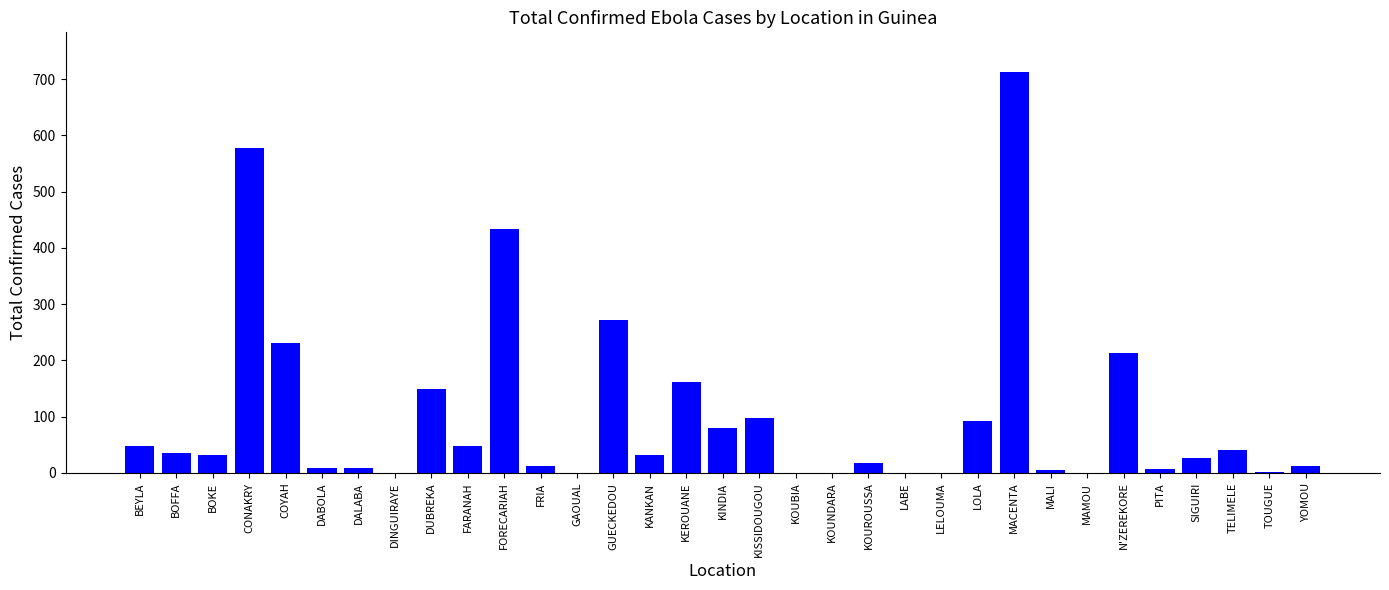

What is the sum of all values?

3351